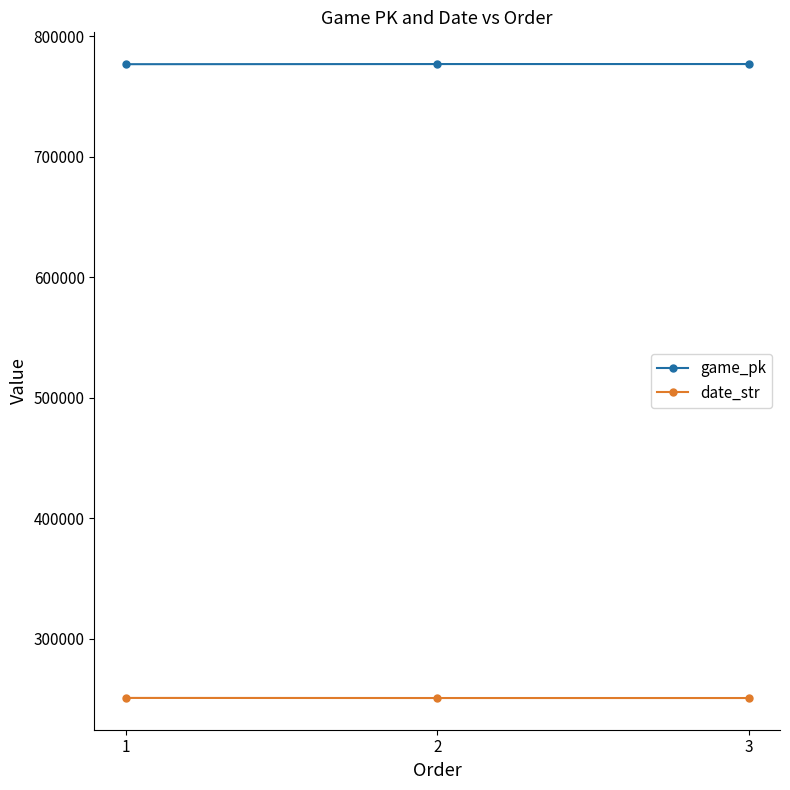

What is the value of the game_pk point at the 3rd from the left?

777047